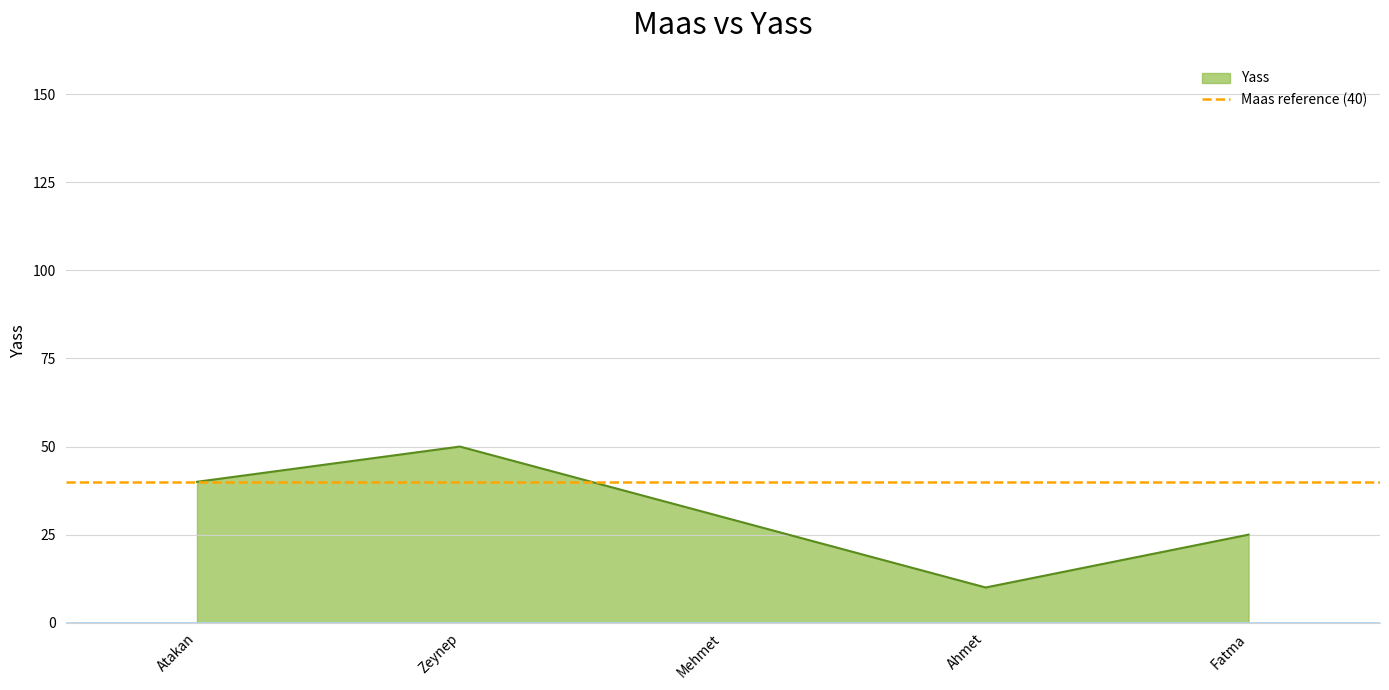

How many points are higher than both their immediate neighbors (excluding endpoints)?

1